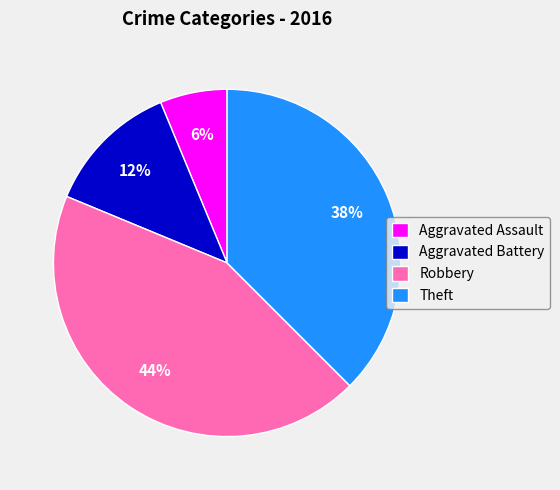

Which category has the biggest portion of the pie?

Robbery